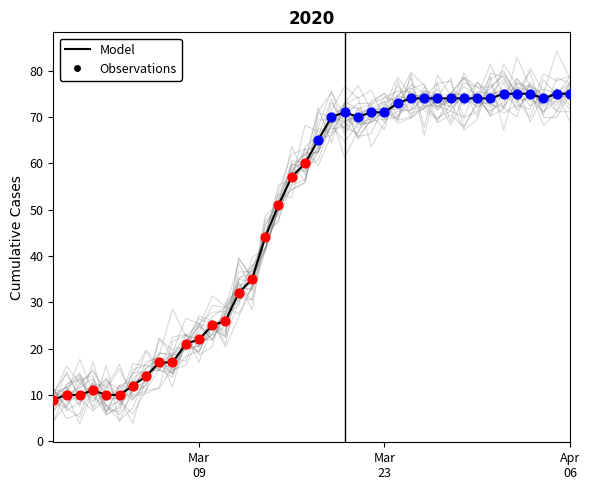

What is the change in value from 2020-03-03 to 2020-04-03?

+65